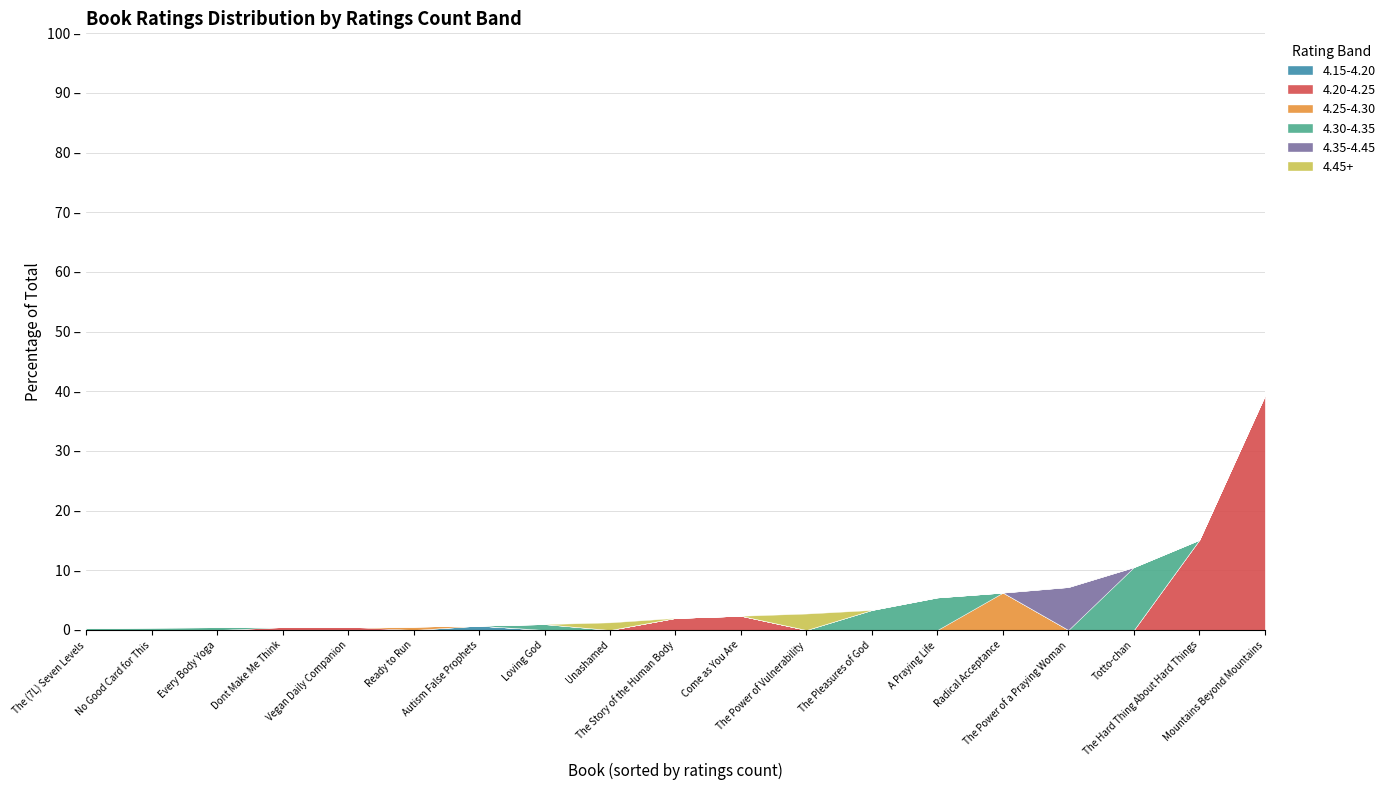

Does the chart have visible grid lines?

Yes